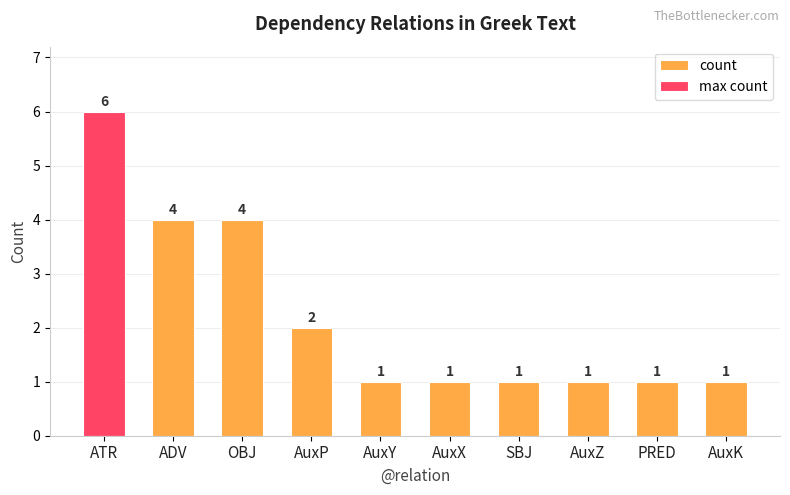

What is the label of the 10th bar from the right?

ATR